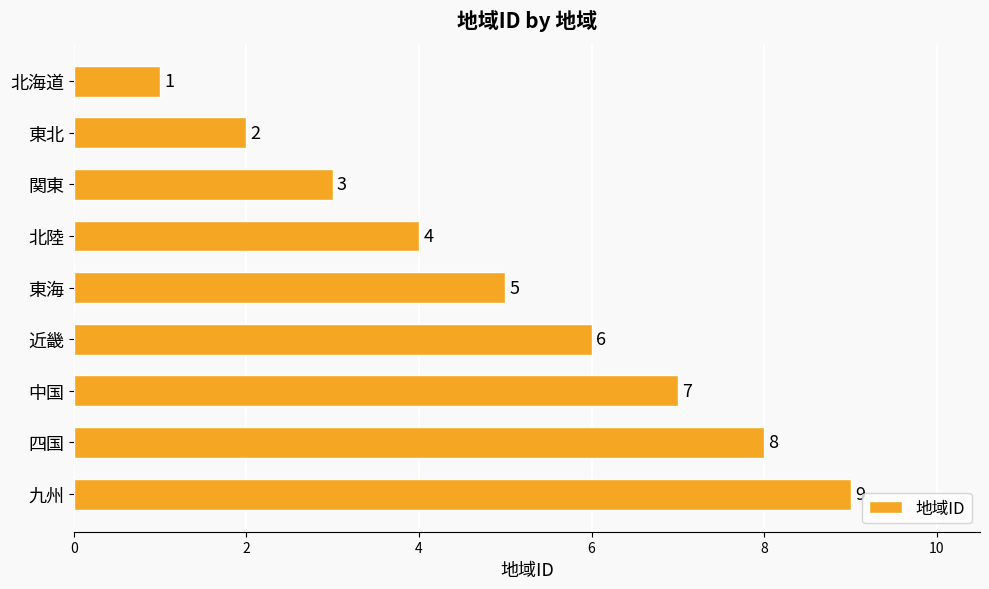

True or false: the data shows 7 at 東海.

False